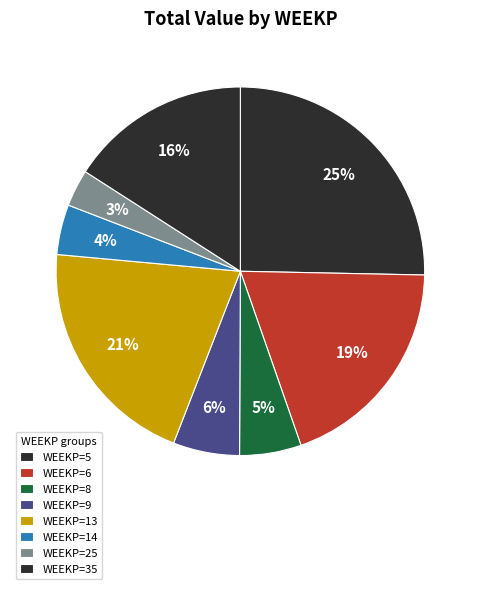

How many slices are in this pie chart?

8